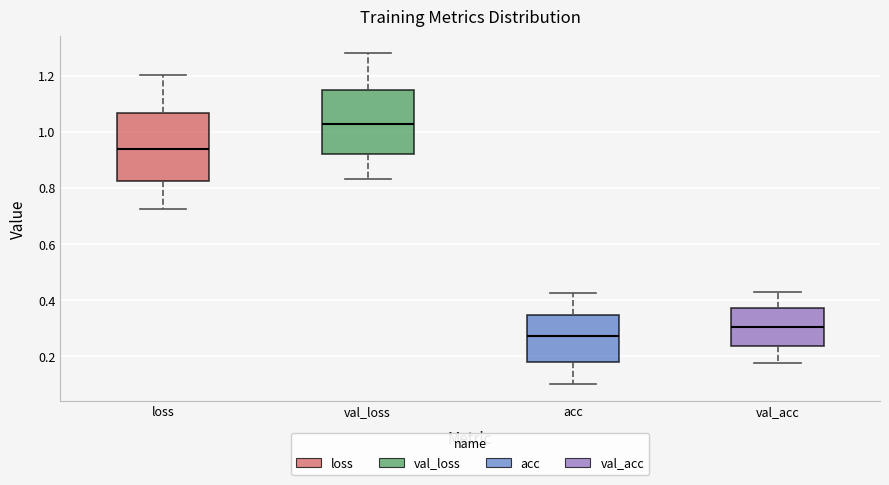

Reading left to right, read every box against the y-axis: the position of its median line, the range the box covers, and the ends of its whiskers. The values are not printed on the chart, so give them approximately, as read against the axis.

loss: median 0.94, box 0.82 to 1.06, whiskers 0.72 to 1.20
val_loss: median 1.02, box 0.92 to 1.14, whiskers 0.84 to 1.28
acc: median 0.28, box 0.18 to 0.34, whiskers 0.10 to 0.42
val_acc: median 0.30, box 0.24 to 0.38, whiskers 0.18 to 0.42